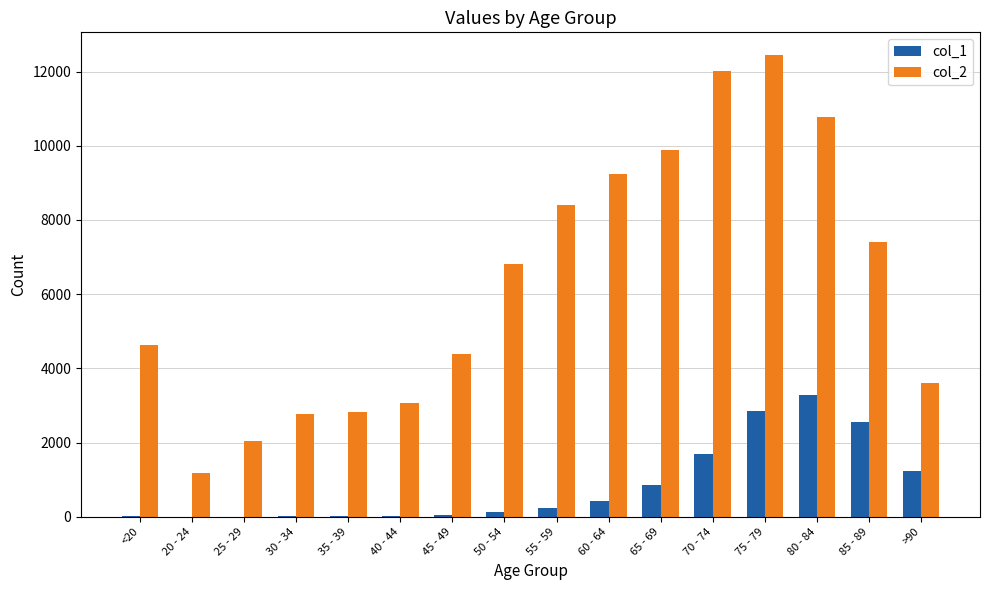

What is the maximum value shown in the chart?

12434